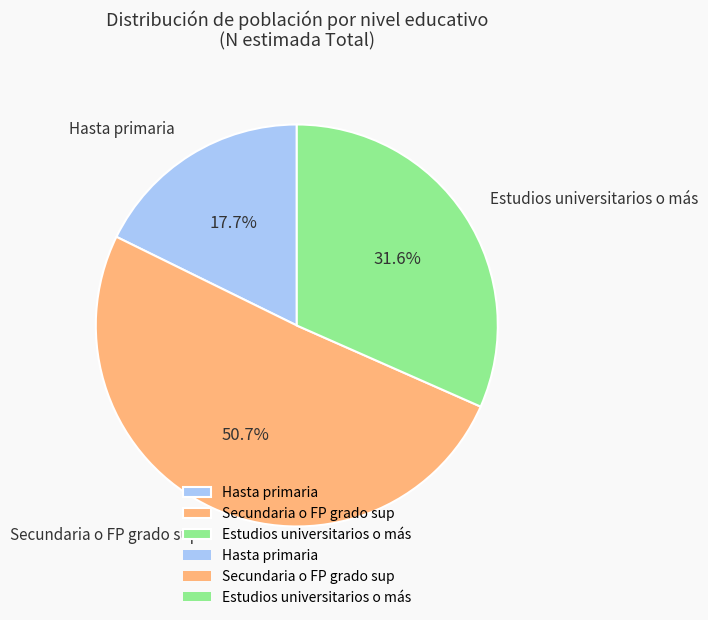

What portion of the pie excludes Hasta primaria?

82.3%